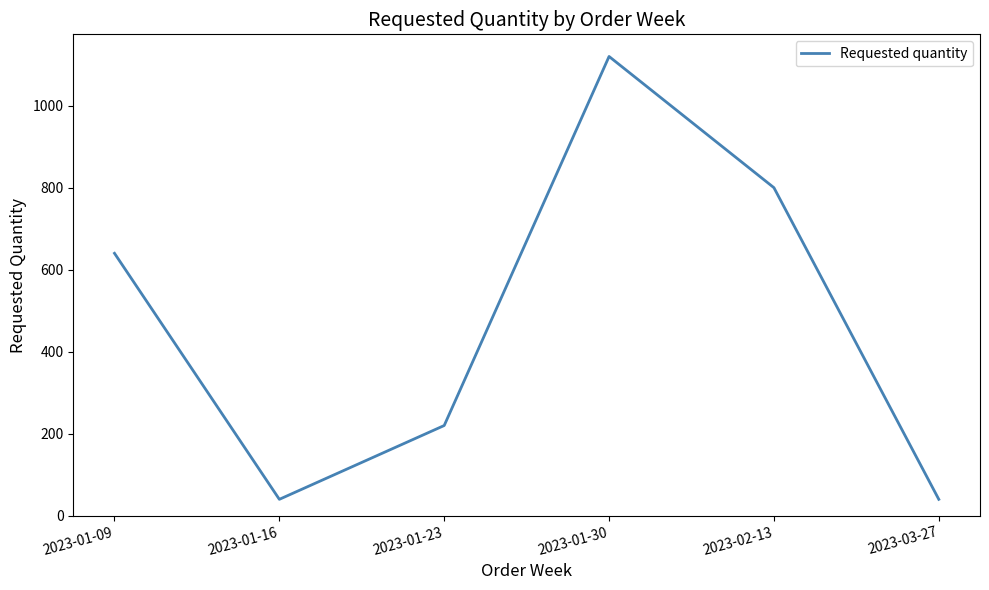

True or false: the data shows 1111 at 2023-01-09.

False